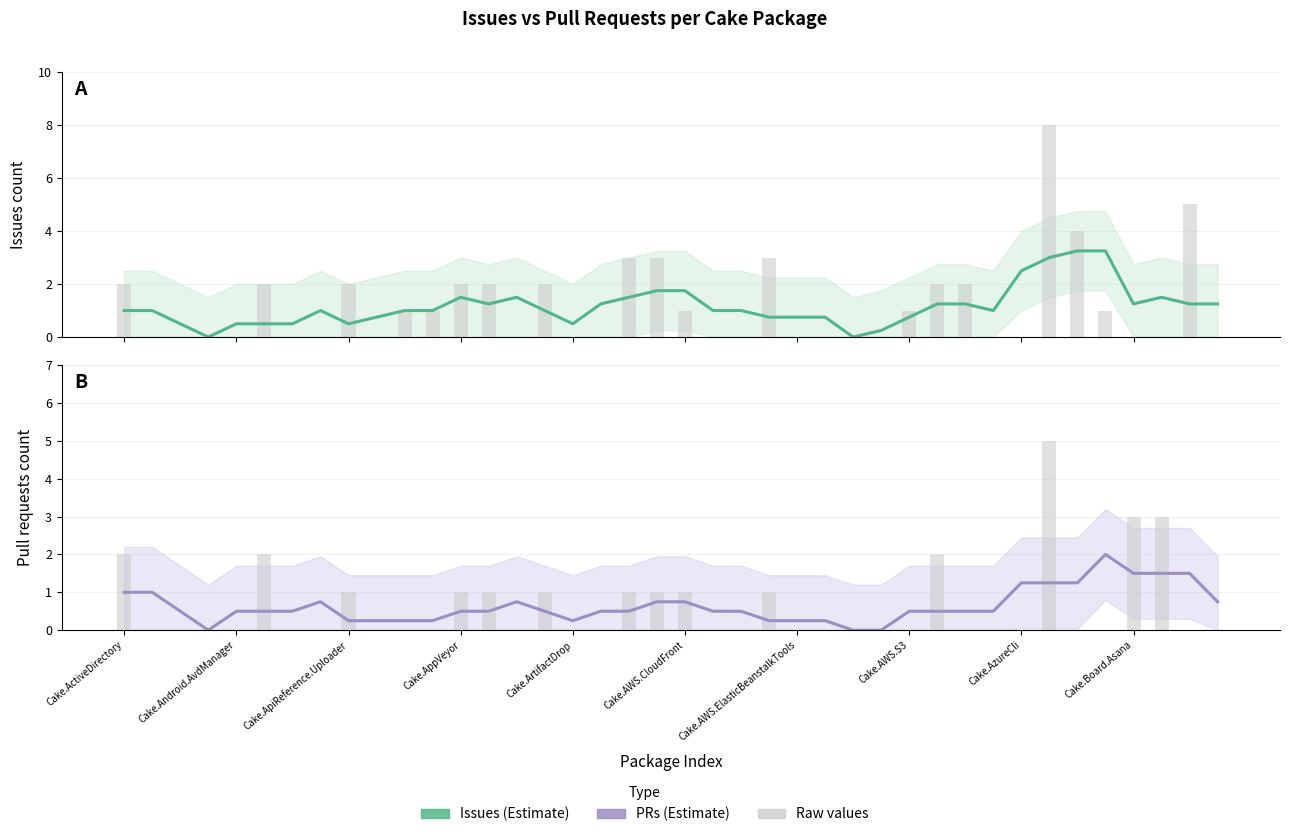

List the labels in order of value, largest first.

35, 36, 37, 38, 32, 33, 34, Cake.ActiveDirectory, Cake.Android.AvdManager, Cake.AWS.S3, 14, 19, 20, 39, Cake.ApiReference.Uploader, Cake.ArtifactDrop, Cake.AWS.CloudFront, Cake.AWS.ElasticBeanstalkTools, 12, 13, 15, 17, 18, 21, 22, 28, 29, 30, 31, Cake.AzureCli, Cake.Board.Asana, 10, 11, 16, 23, 24, 25, Cake.AppVeyor, 26, 27